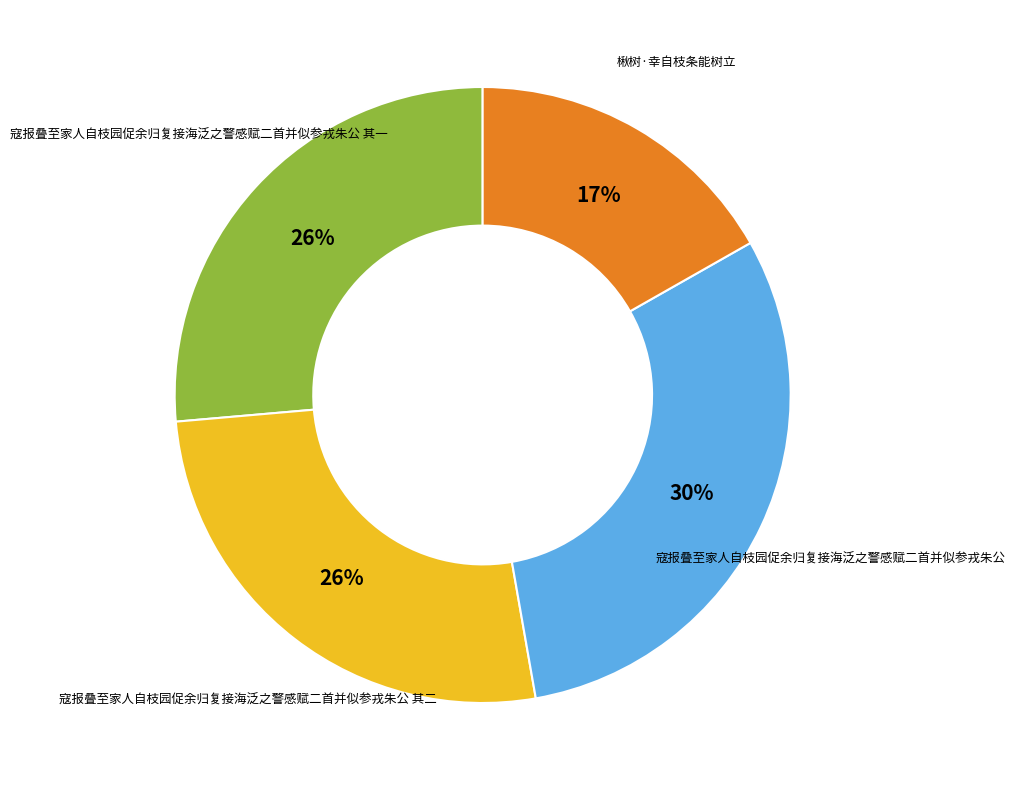

To the nearest percent, what is the average slice percentage?

25%